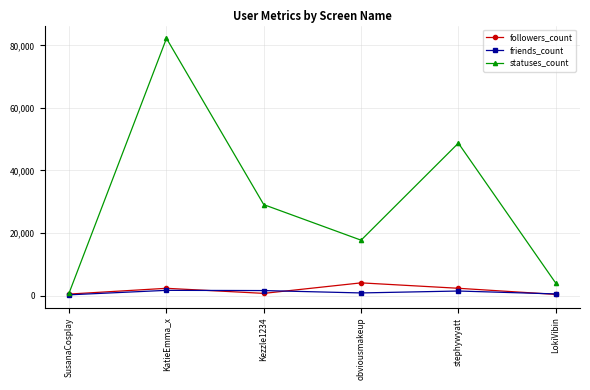

What is the difference between the highest and lowest values at obviousmakeup?

16860